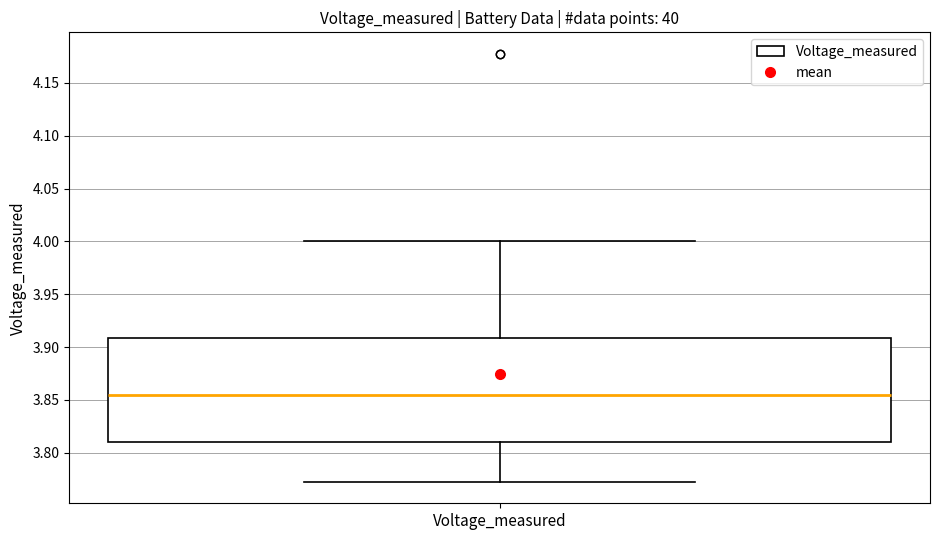

Read this box plot against the y-axis: the position of the median line, the range covered by the box, and the ends of both whiskers. The values are not printed on the chart, so give them approximately, as read against the axis.

median 3.855, box 3.810 to 3.910, whiskers 3.770 to 4.000